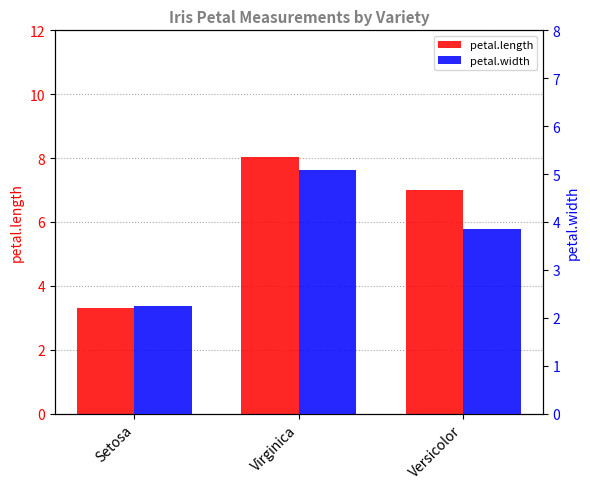

Reading left to right, what are all the values shown in this chart?

petal.length: 3.3	8.0	7.0
petal.width: 2.2	5.1	3.8